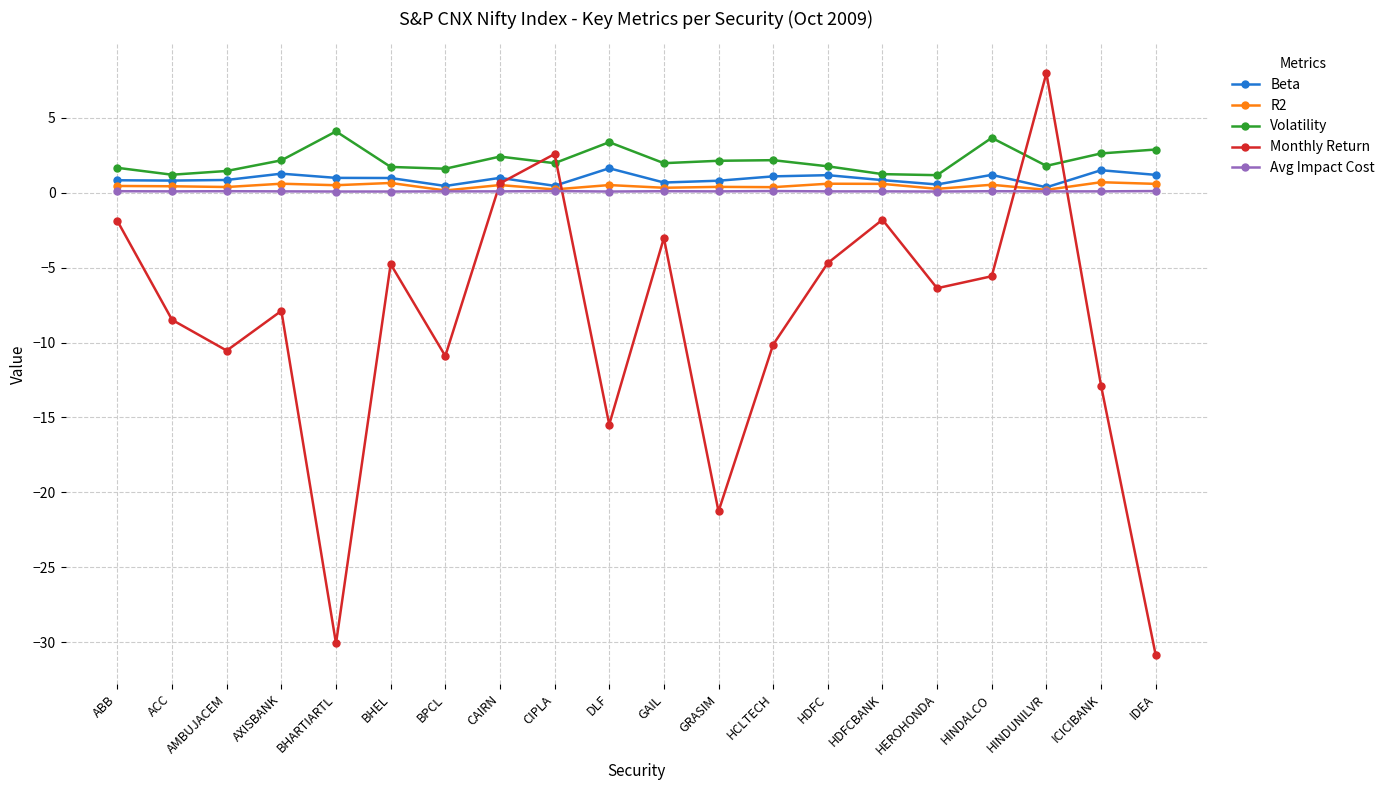

Which series has the widest spread of values?

Monthly Return